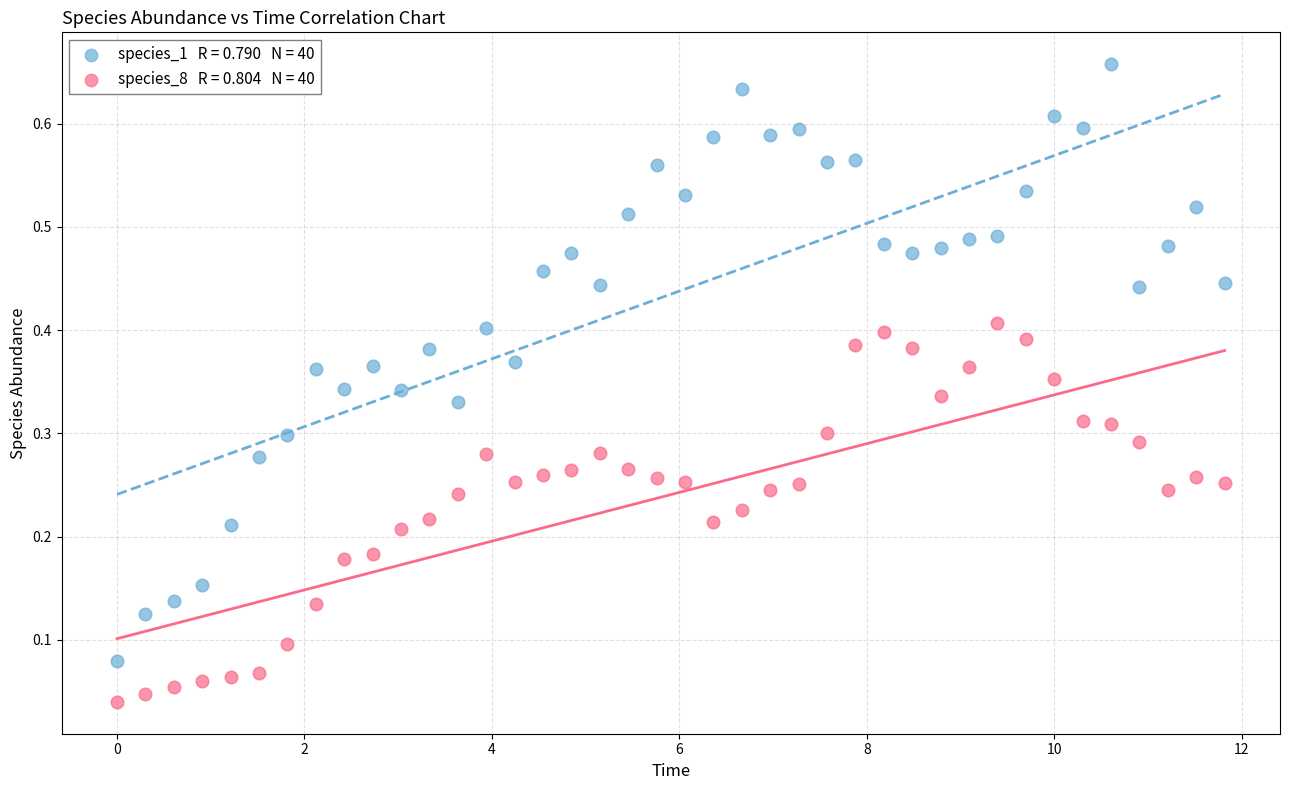

Across all data points, what is the range of X values (max minus min)?

11.8